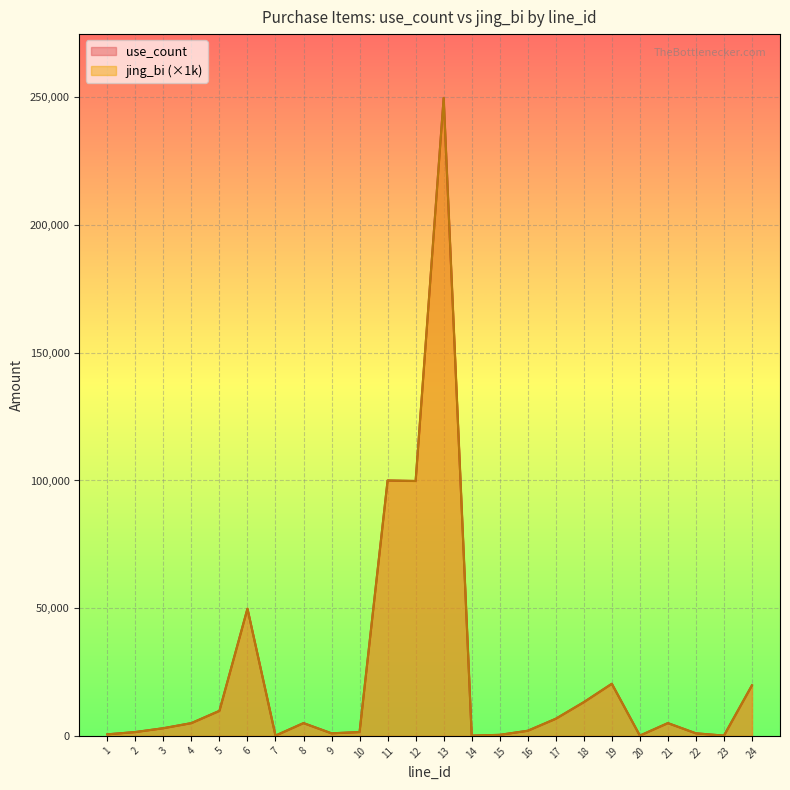

What are all the series names shown in the legend?

use_count, jing_bi